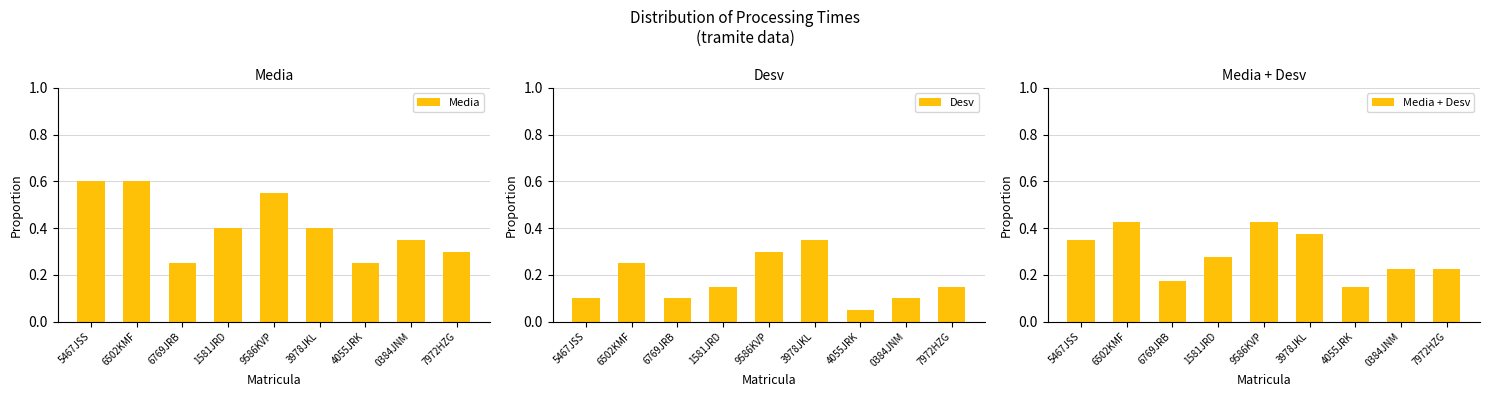

What is the sum of all Media + Desv values?

2.6